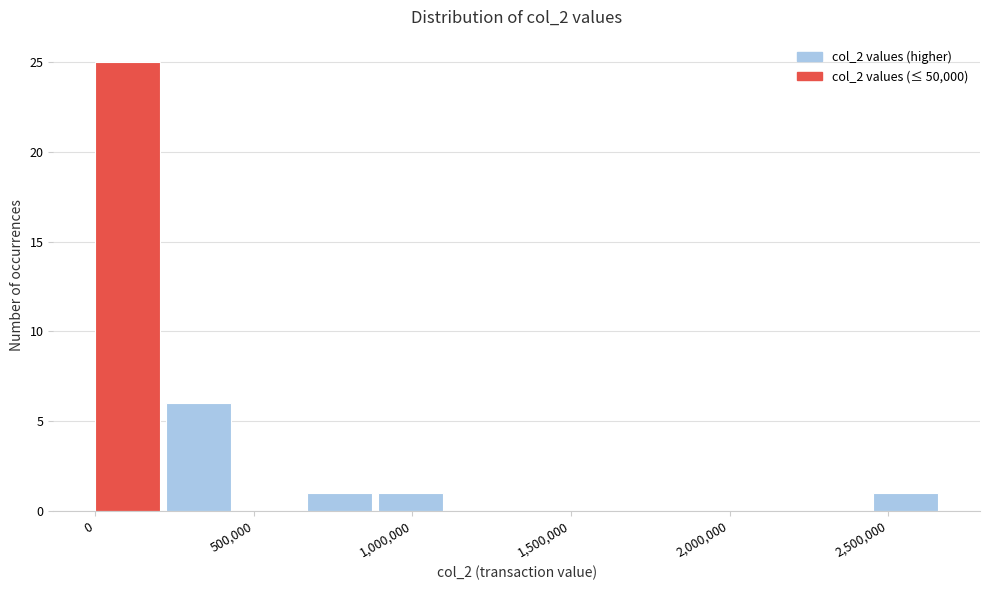

Reading left to right, transcribe this chart: for each bar, give the range it covers on the x-axis and its height. Neither the bar edges nor the heights are printed on the chart, so give them approximately, as read against the axes.

0 to 200000: 25
200000 to 450000: 6
450000 to 650000: 0
650000 to 900000: 1
900000 to 1100000: 1
1100000 to 1350000: 0
1350000 to 1550000: 0
1550000 to 1800000: 0
1800000 to 2000000: 0
2000000 to 2250000: 0
2250000 to 2450000: 0
2450000 to 2650000: 1